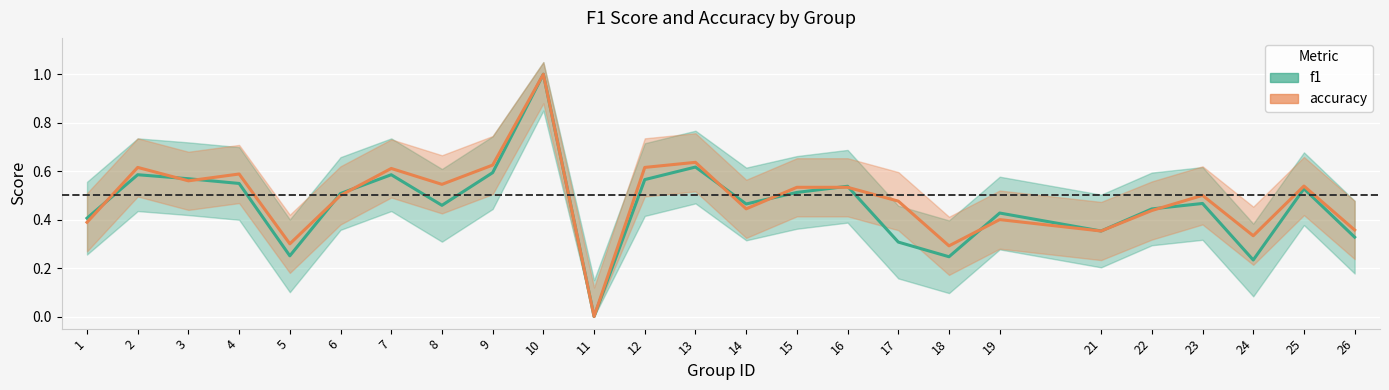

The f1 series shows 0.1 at 24. True or false?

False